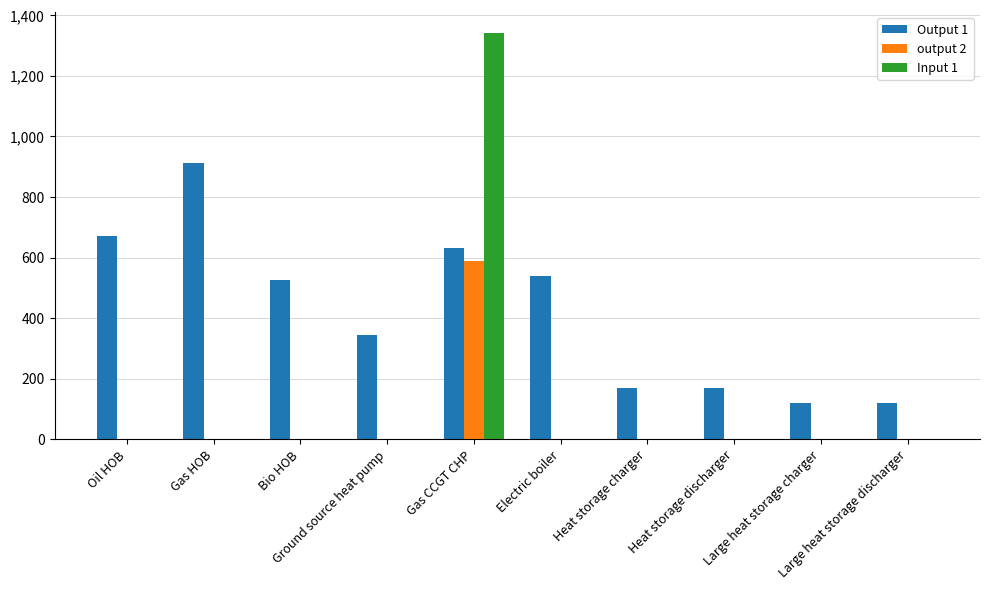

What is the greatest value displayed?

1343.0